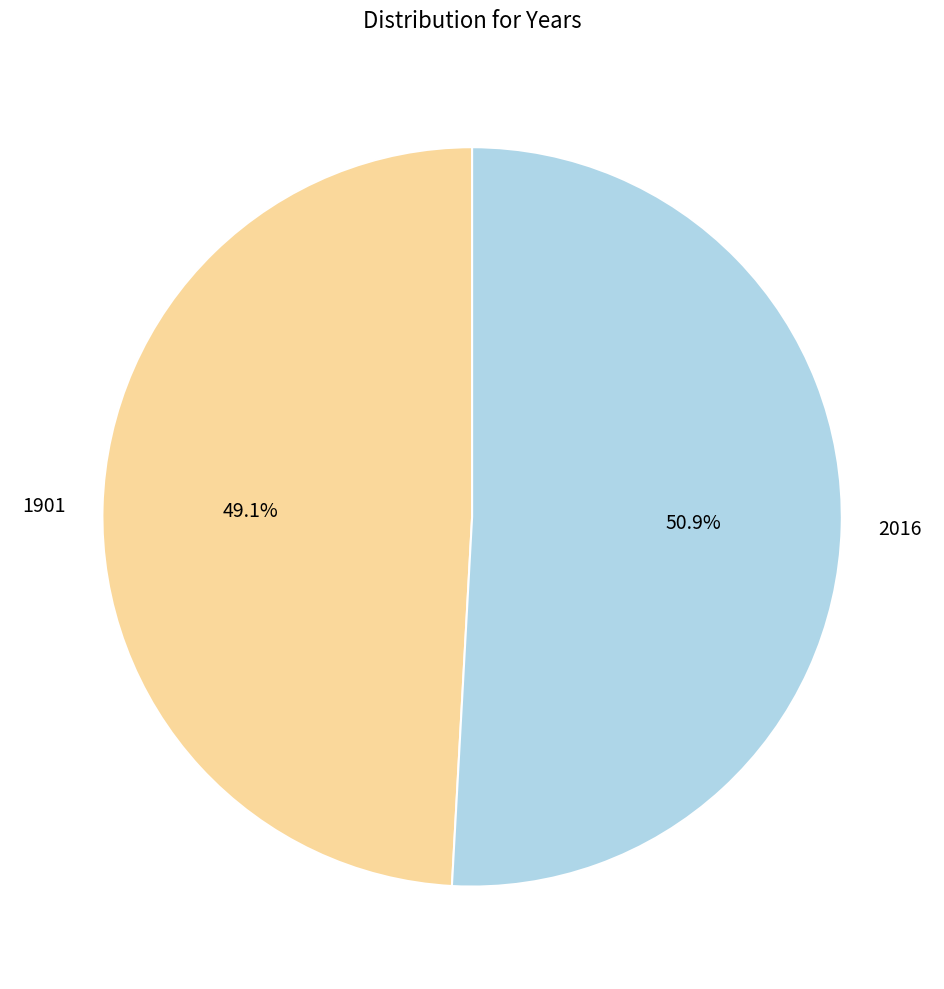

Count the number of slices in the pie.

2